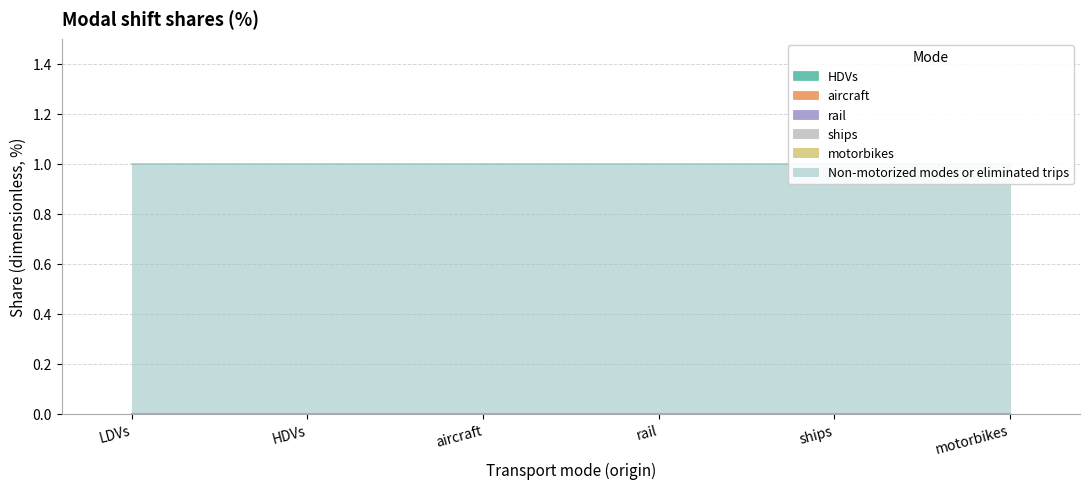

Rank the series at rail from lowest to highest value.

HDVs, aircraft, rail, ships, motorbikes, Non-motorized modes or eliminated trips